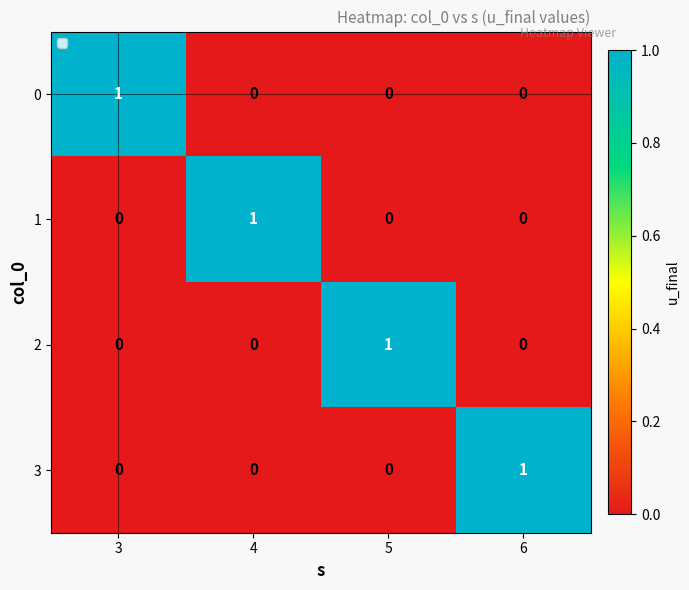

How many 1 values are between 0 and 1?

4